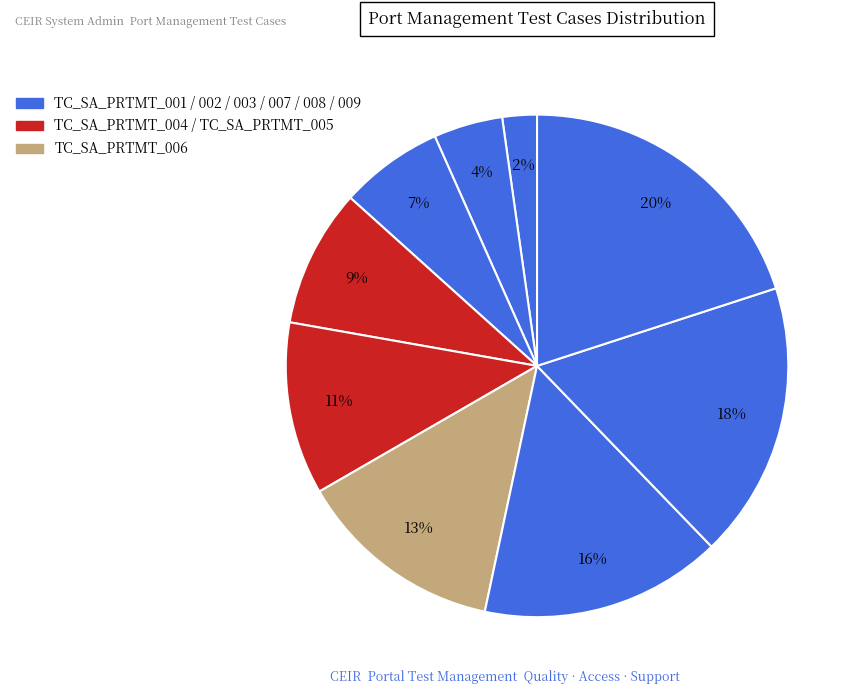

How many segments does this pie chart have?

9